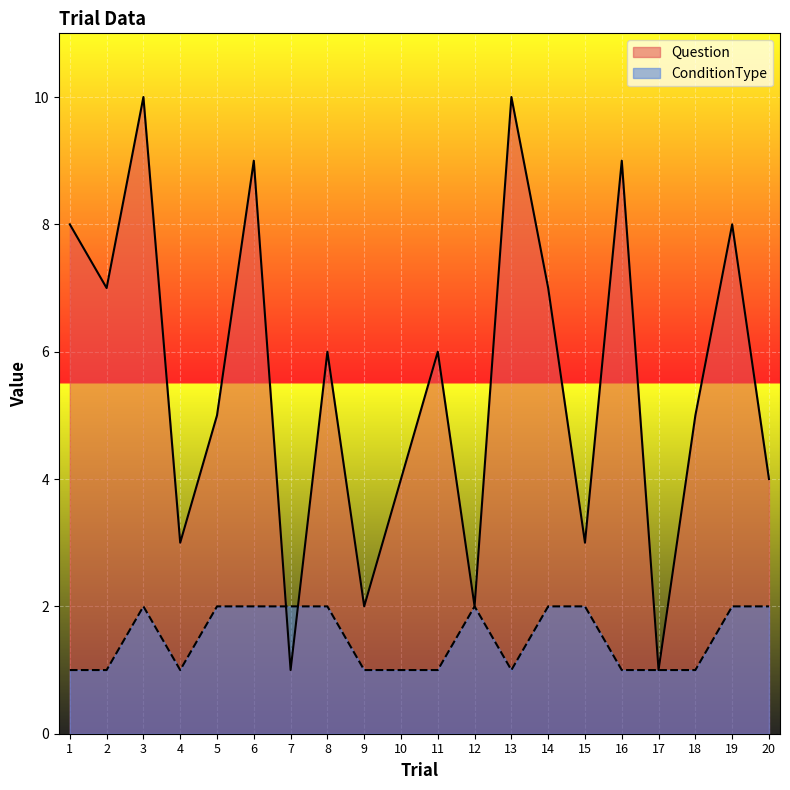

At which label is Question closest to 5?

5